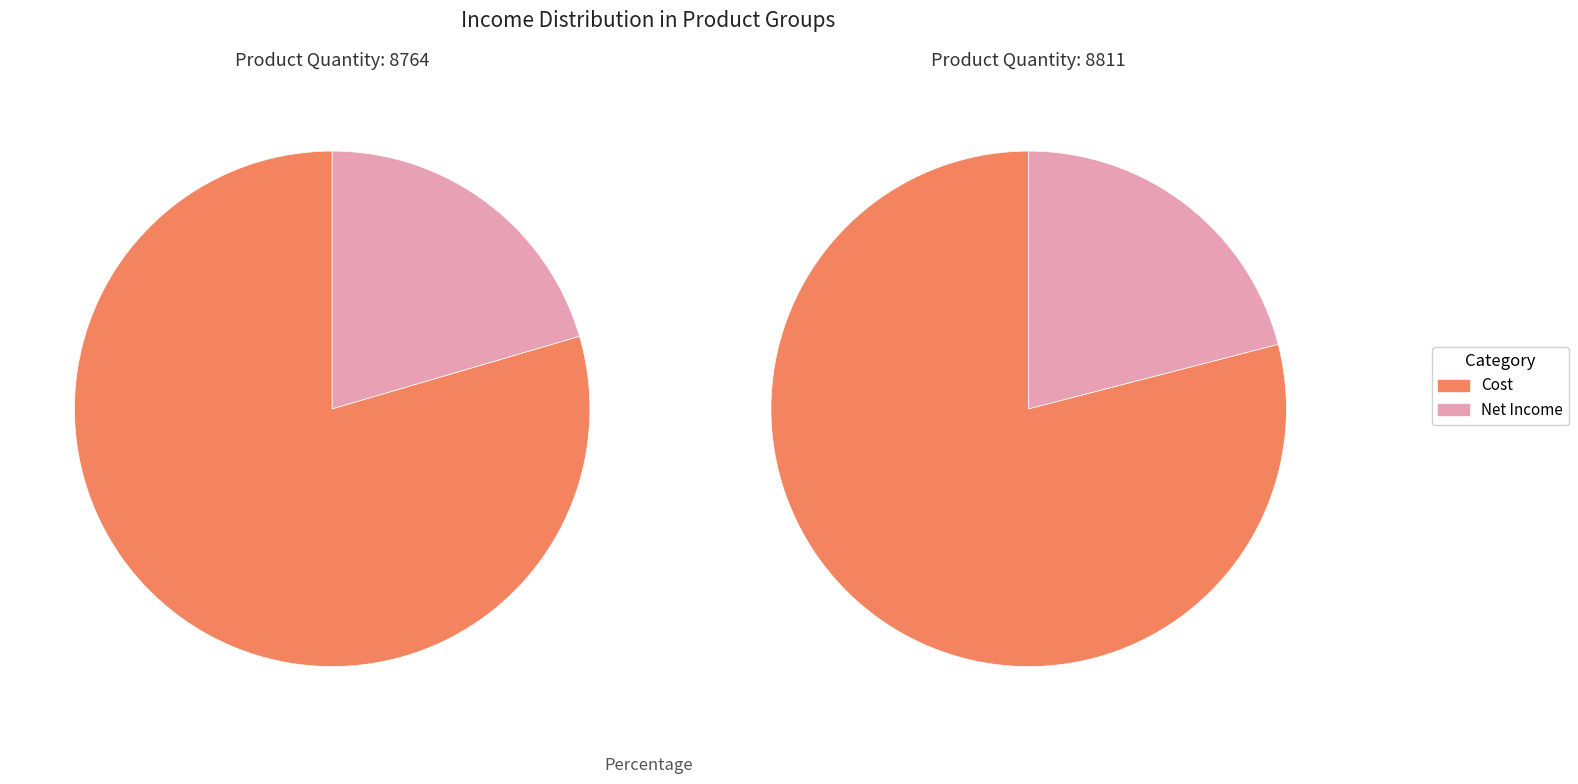

To the nearest percent, what is the combined percentage of 8811 and 8764?

100%